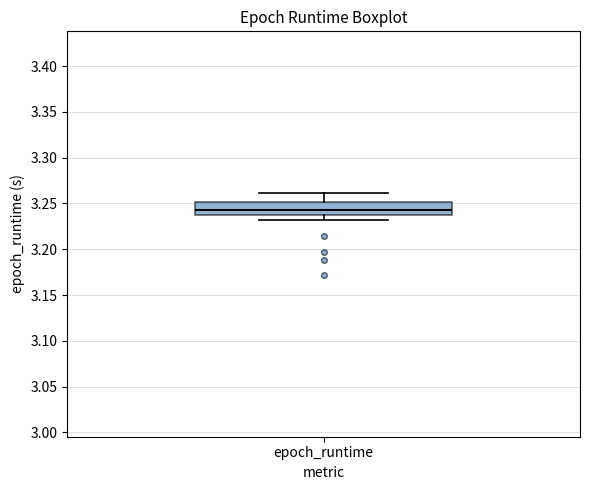

Where is the lower edge of the box for epoch_runtime on the y-axis? The values are not printed on the chart, so give them approximately, as read against the axis.

3.235